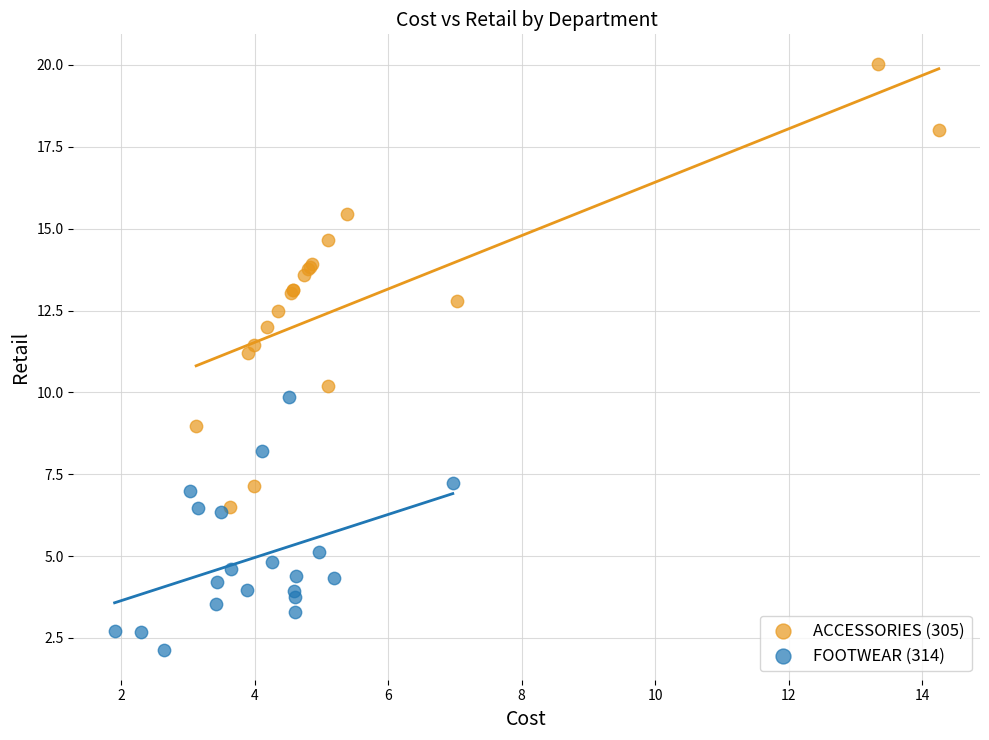

What are all the series names shown in the legend?

ACCESSORIES (305), FOOTWEAR (314)